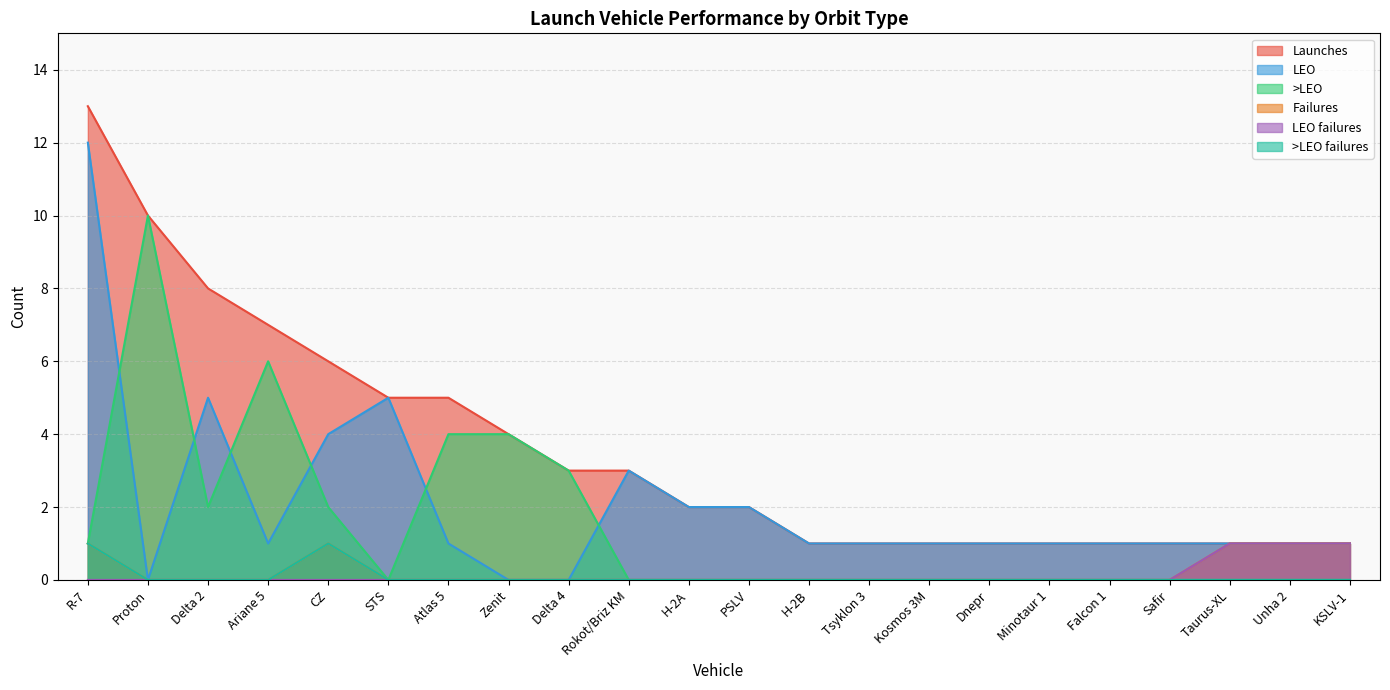

True or false: LEO and >LEO failures cross at least once.

False